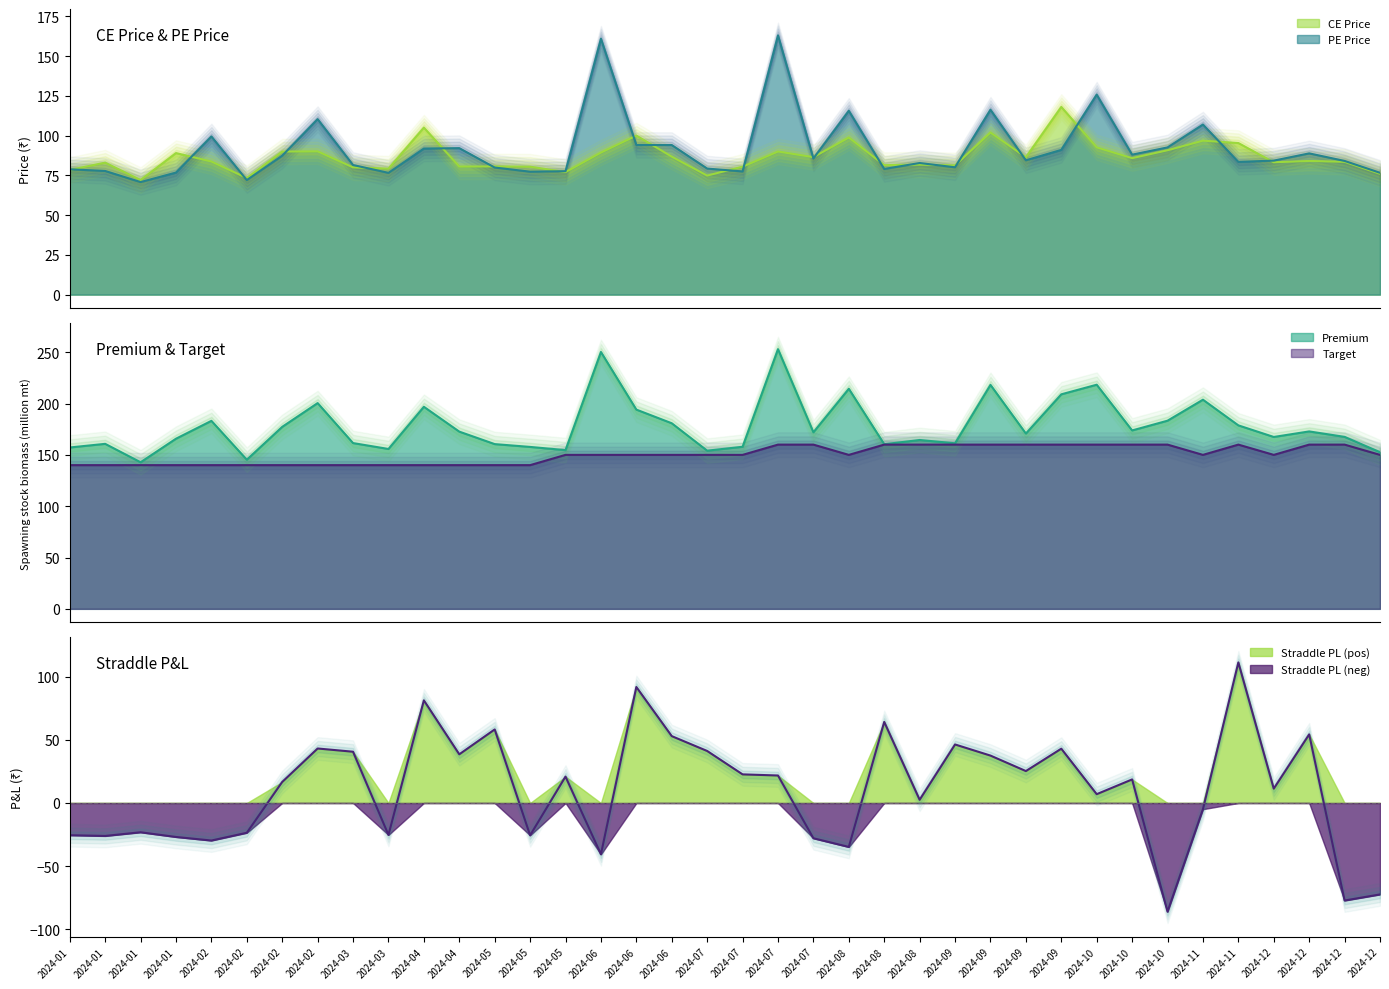

Which series has the widest spread of values?

Straddle PL